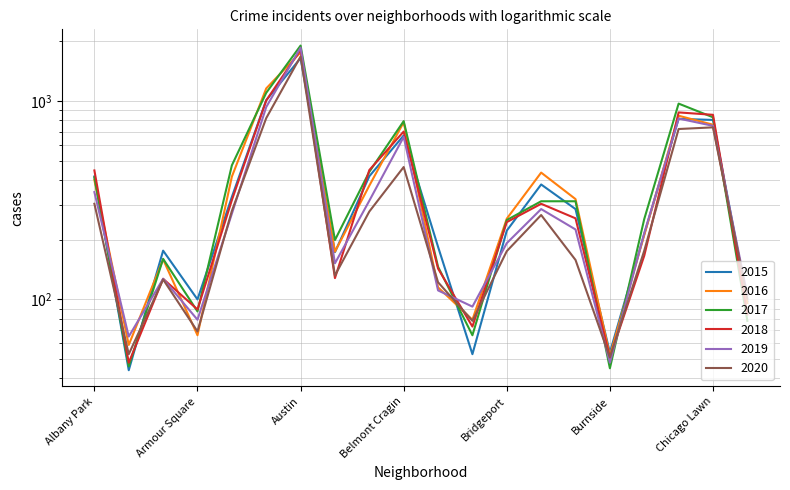

How many intersections are there between 2020 and 2016?

5